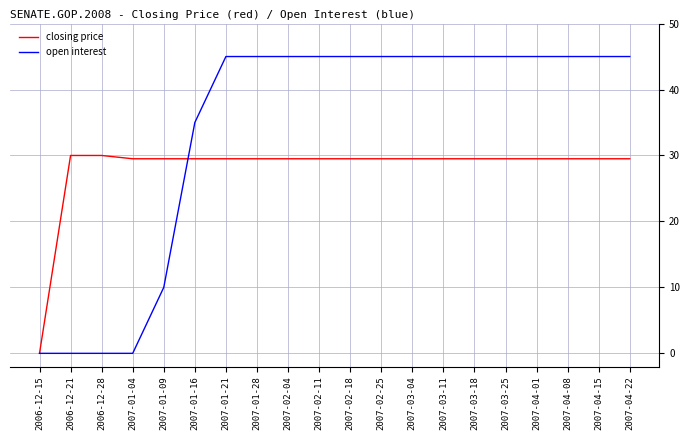

True or false: closing price has a value of 29.5 at 2007-03-04.

True